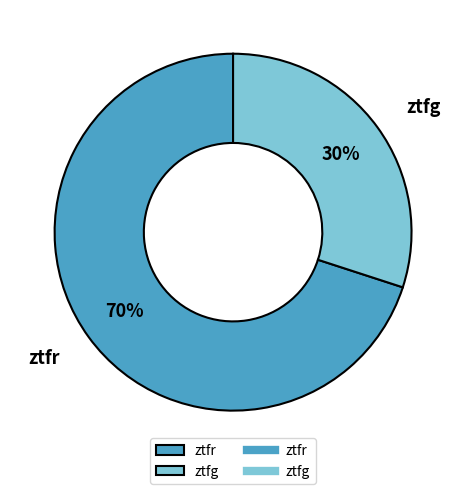

To the nearest percent, what percentage of the pie is ztfr?

70%